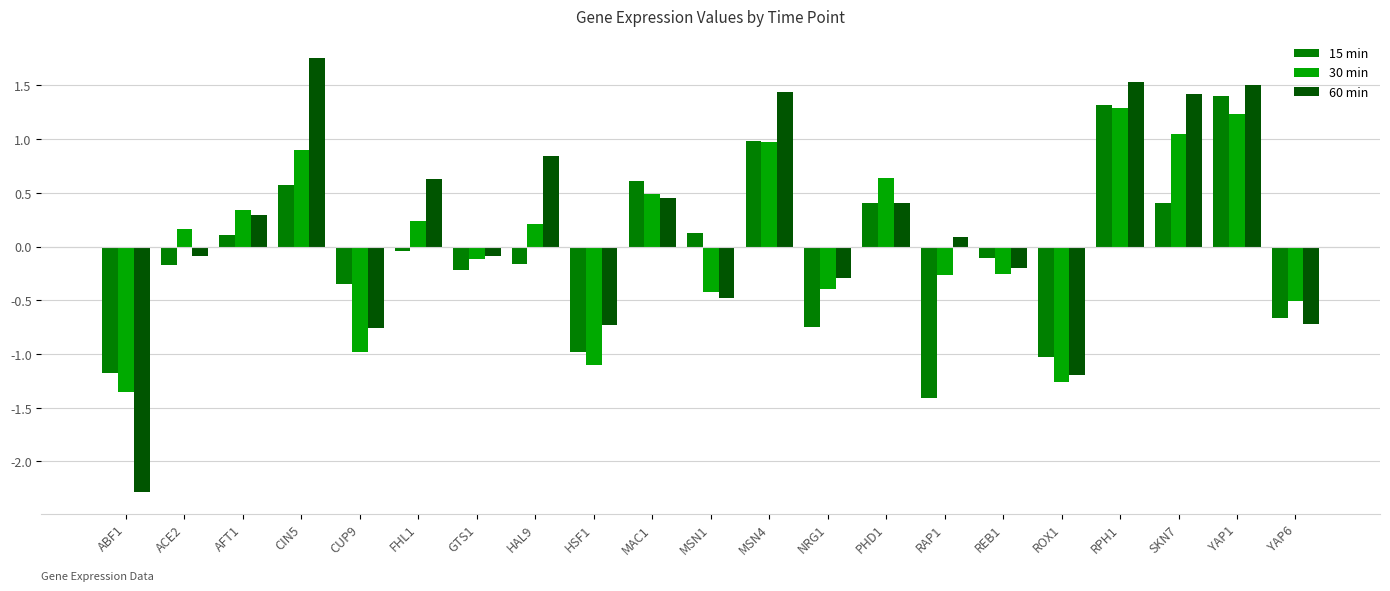

Read the 30 min value at FHL1.

0.2